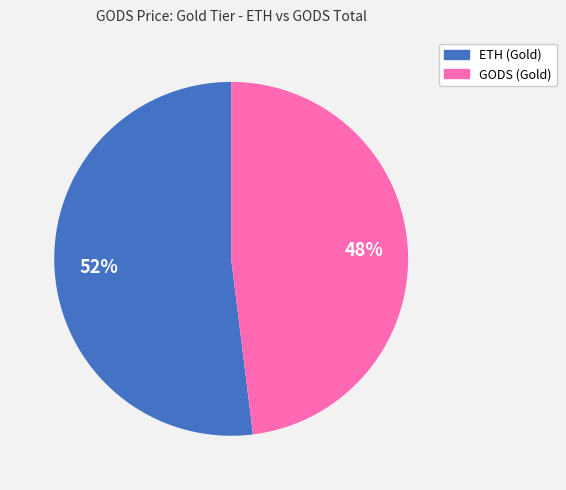

True or false: GODS (Gold) accounts for 53% of the total.

False